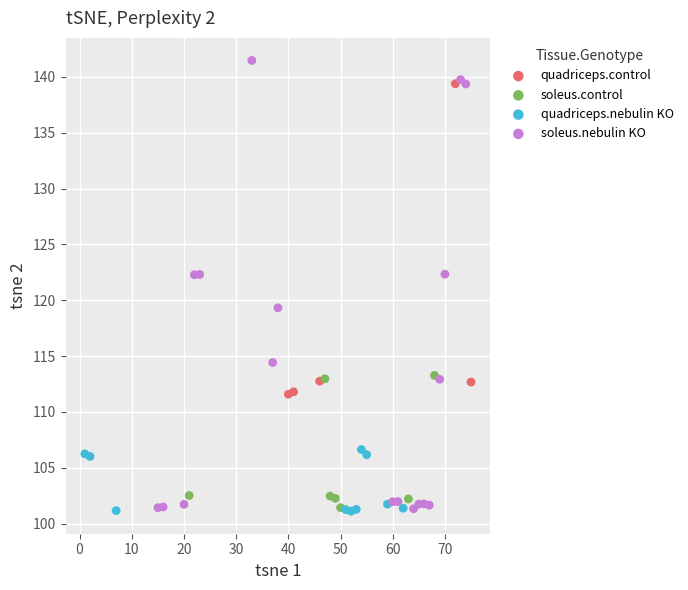

Which series contains the highest Y value?

soleus.nebulin KO